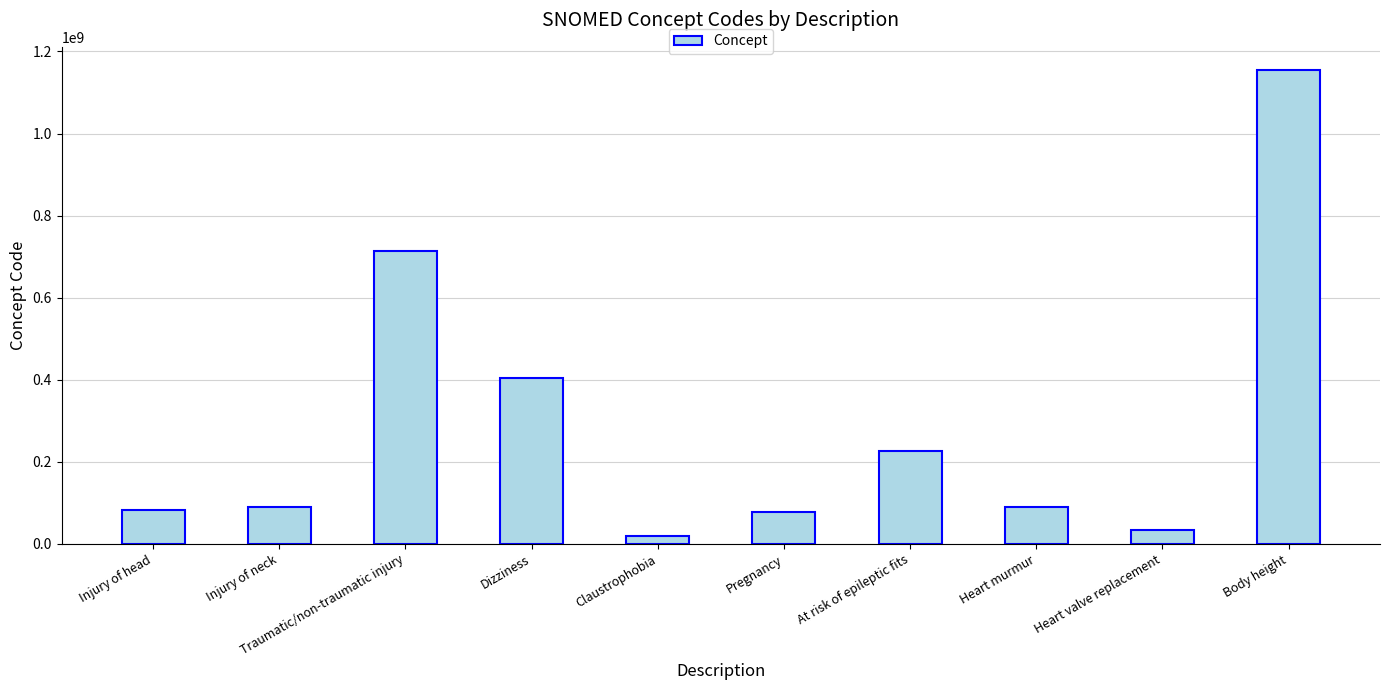

Count the number of data series in this chart.

1